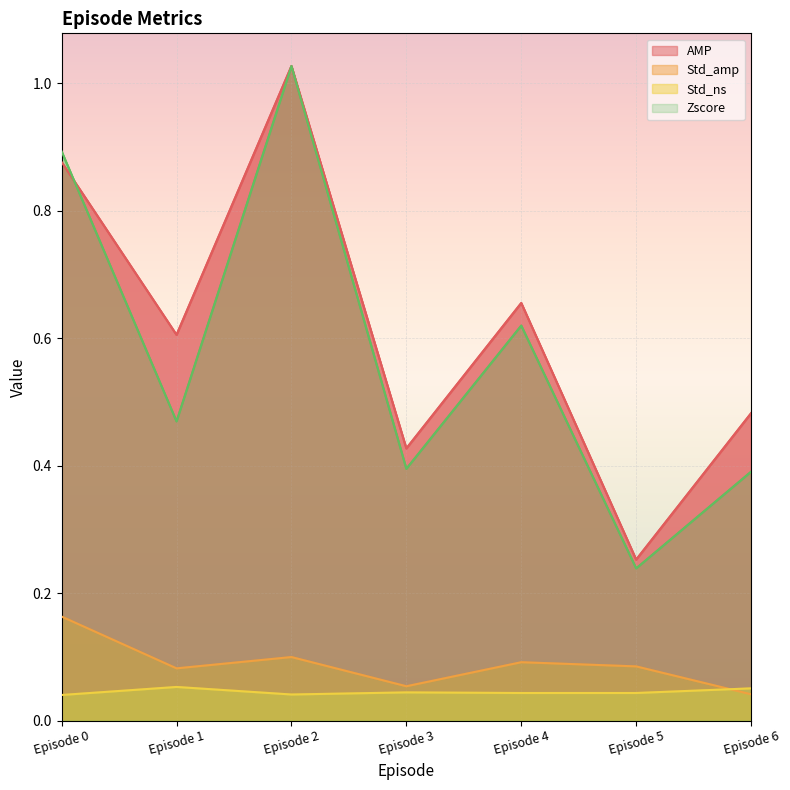

True or false: AMP and Zscore cross at least once.

True